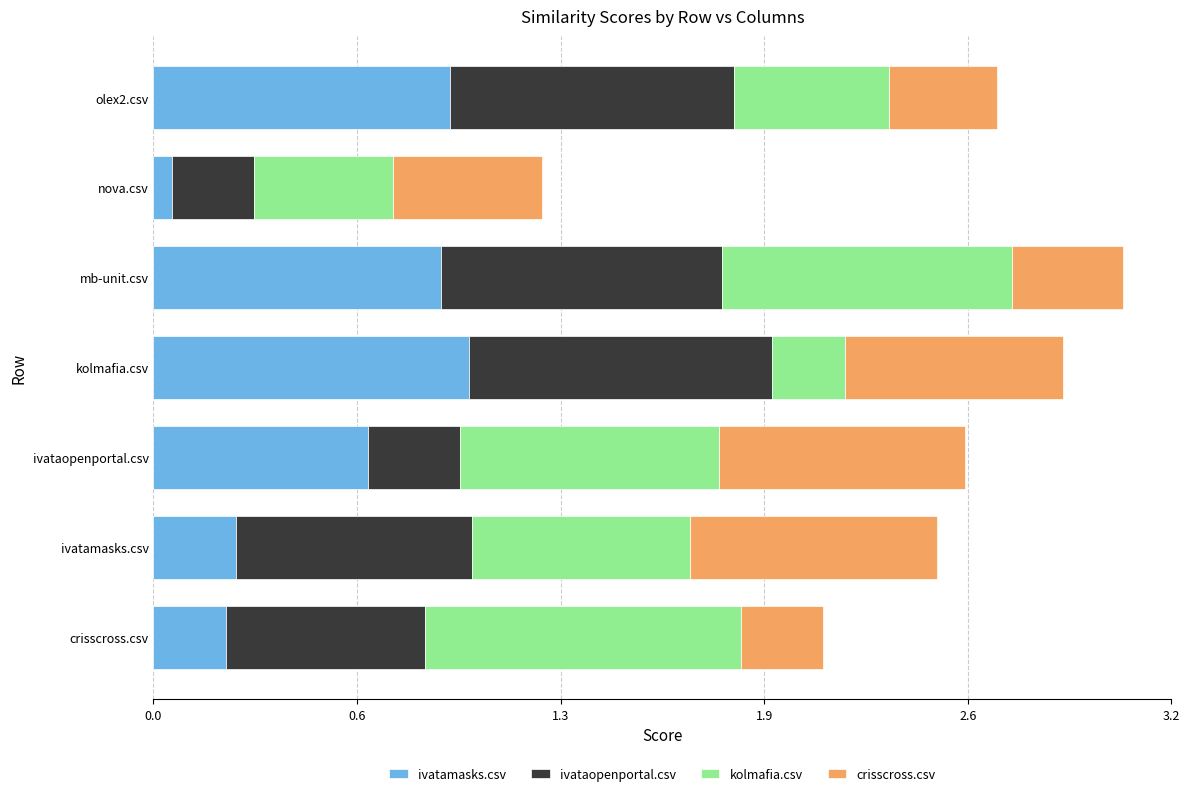

At which category is the sum across all series the highest?

mb-unit.csv